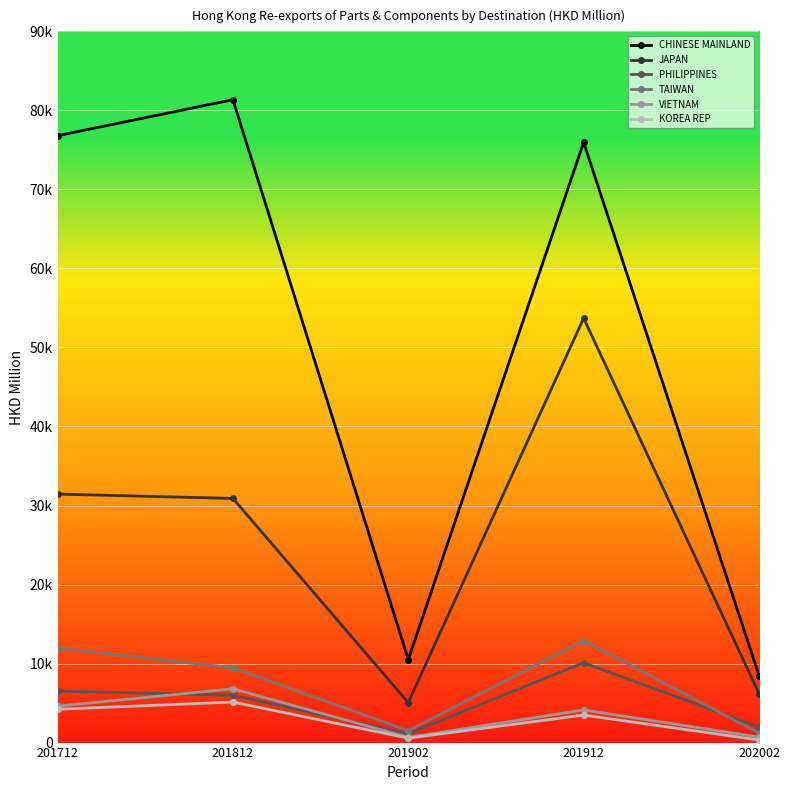

What are all the series names shown in the legend?

CHINESE MAINLAND, JAPAN, PHILIPPINES, TAIWAN, VIETNAM, KOREA REP